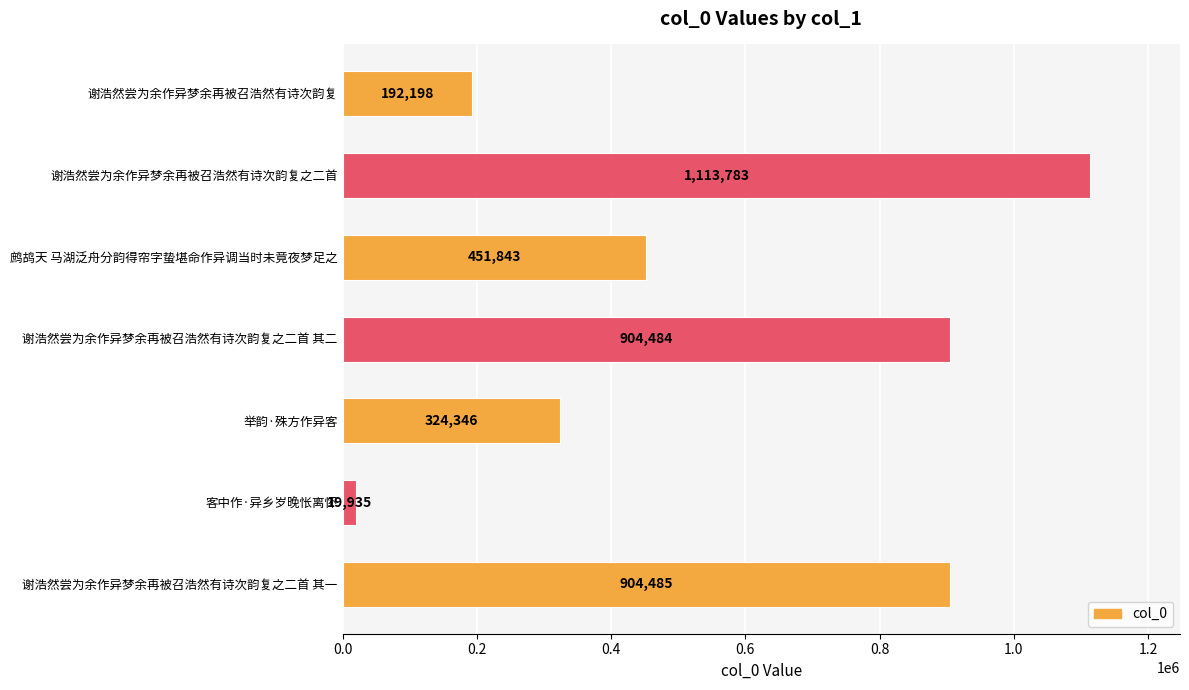

Is it true that the value at 客中作·异乡岁晚怅离怀 is 19935?

True